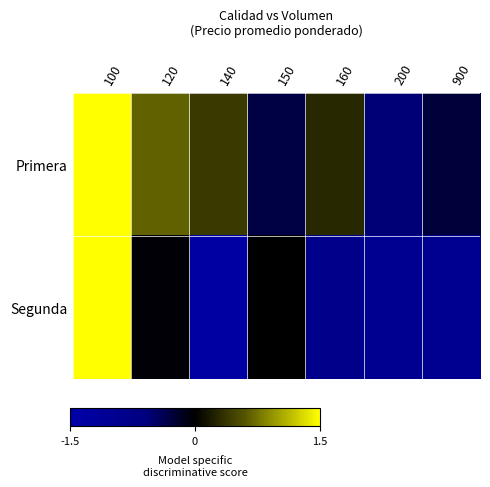

Which series changed the most between 120 and 150?

Primera